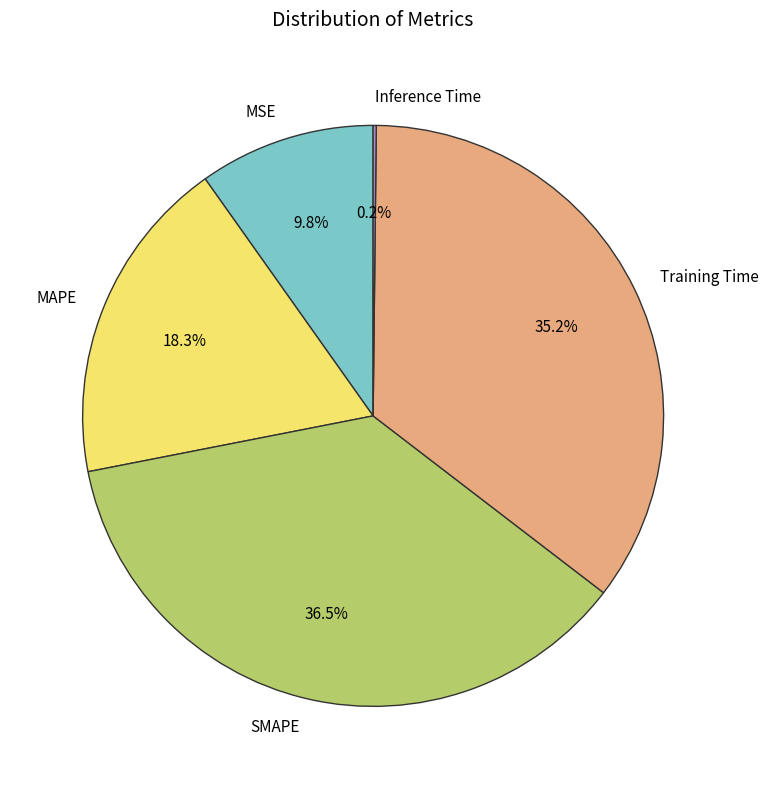

To the nearest percent, what is the average slice percentage?

20%